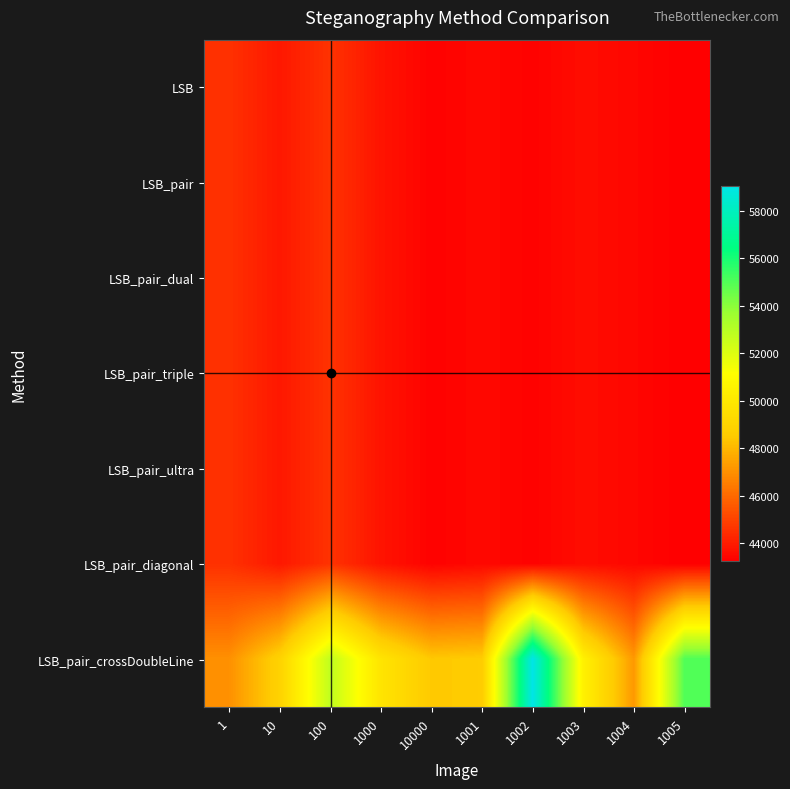

List the series in order of their peak value, lowest first.

LSB, LSB_pair, LSB_pair_dual, LSB_pair_triple, LSB_pair_ultra, LSB_pair_diagonal, LSB_pair_crossDoubleLine